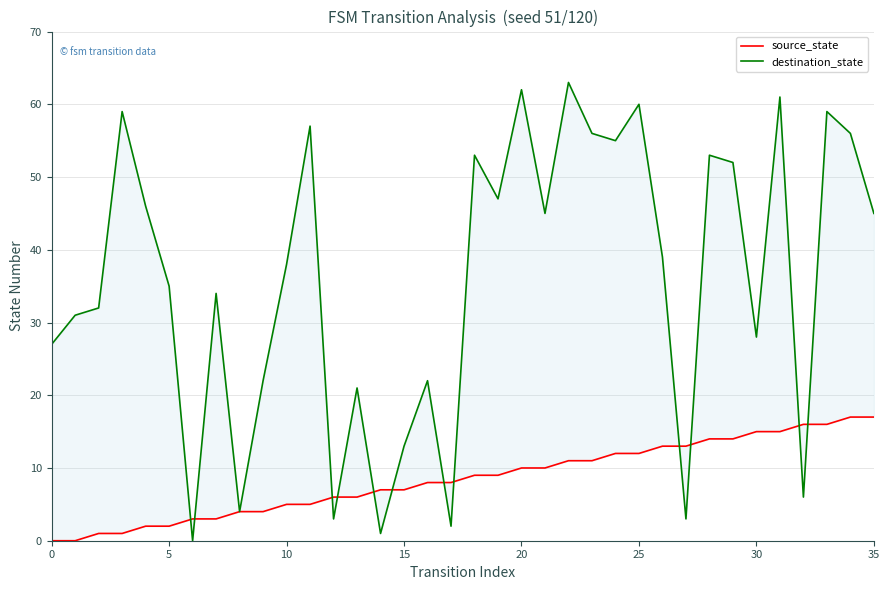

Between 24 and 26, which series saw the biggest shift?

destination_state